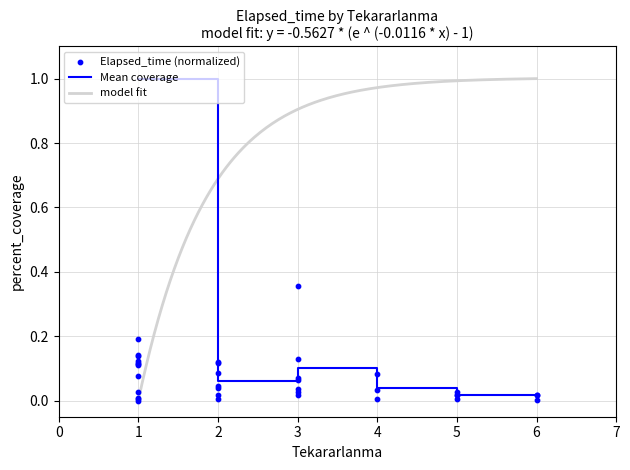

What is the highest value of the Mean coverage series?

1.0